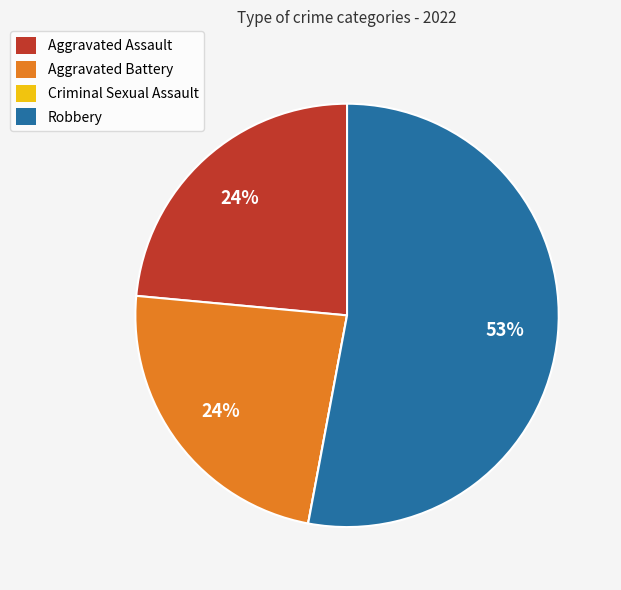

The Robbery slice represents 62% of the pie. True or false?

False